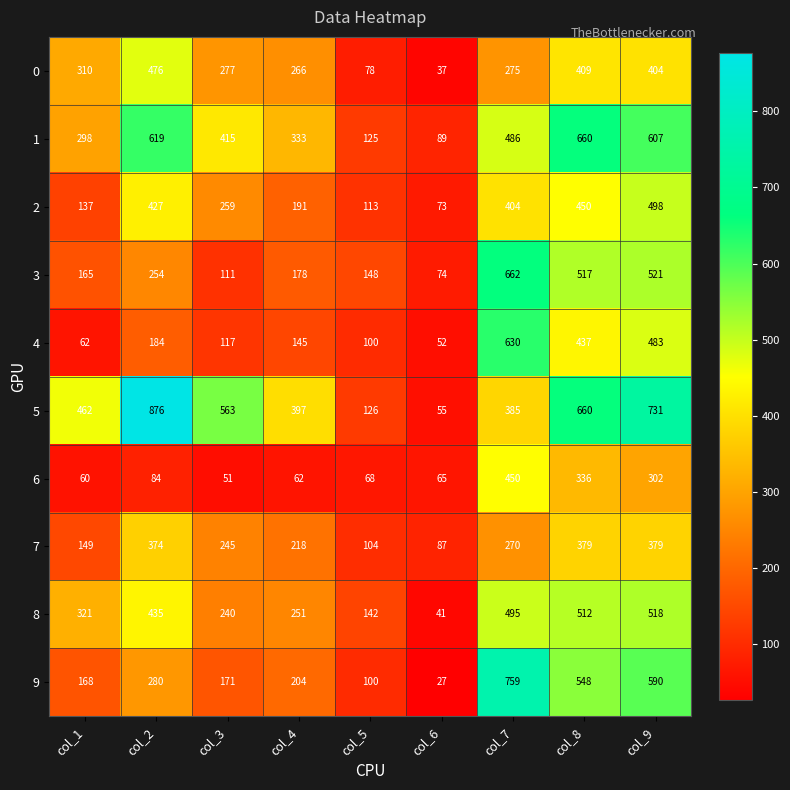

List the series in order of their peak value, lowest first.

7, 6, 0, 2, 8, 4, 1, 3, 9, 5